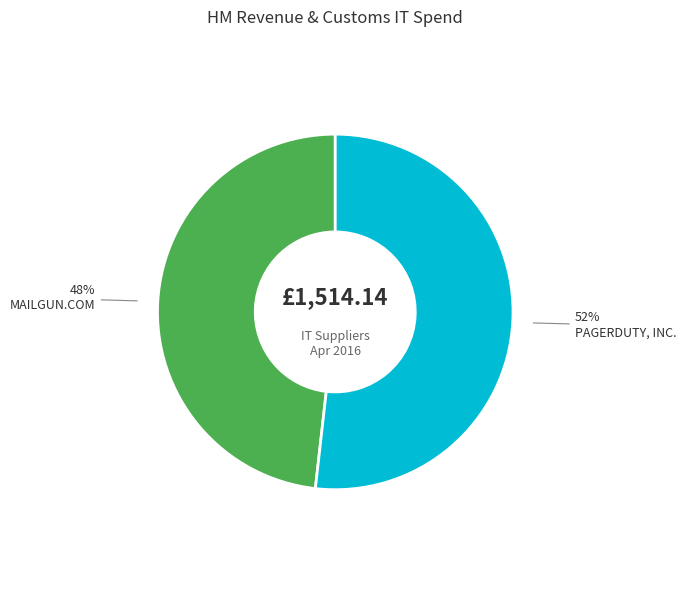

What percentage is the MAILGUN.COM slice, to the nearest percent?

48%